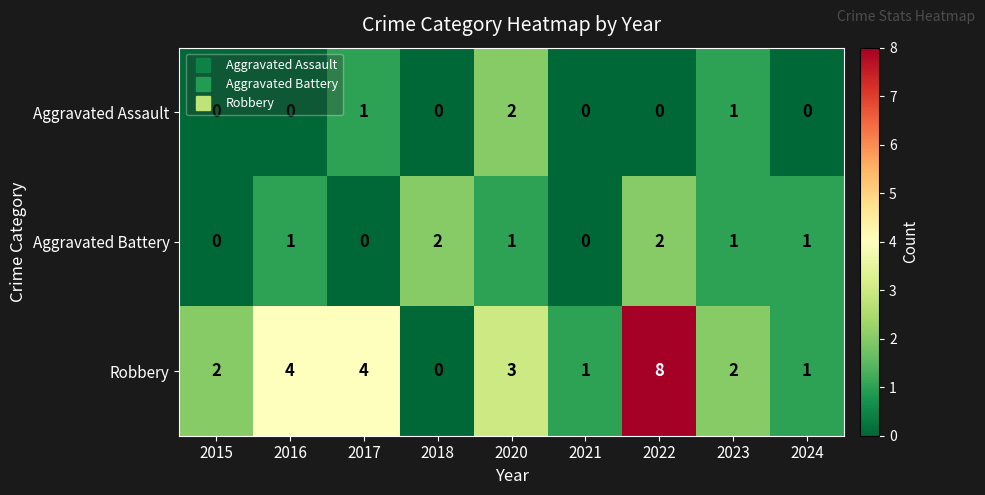

Count the number of categories in the chart.

9